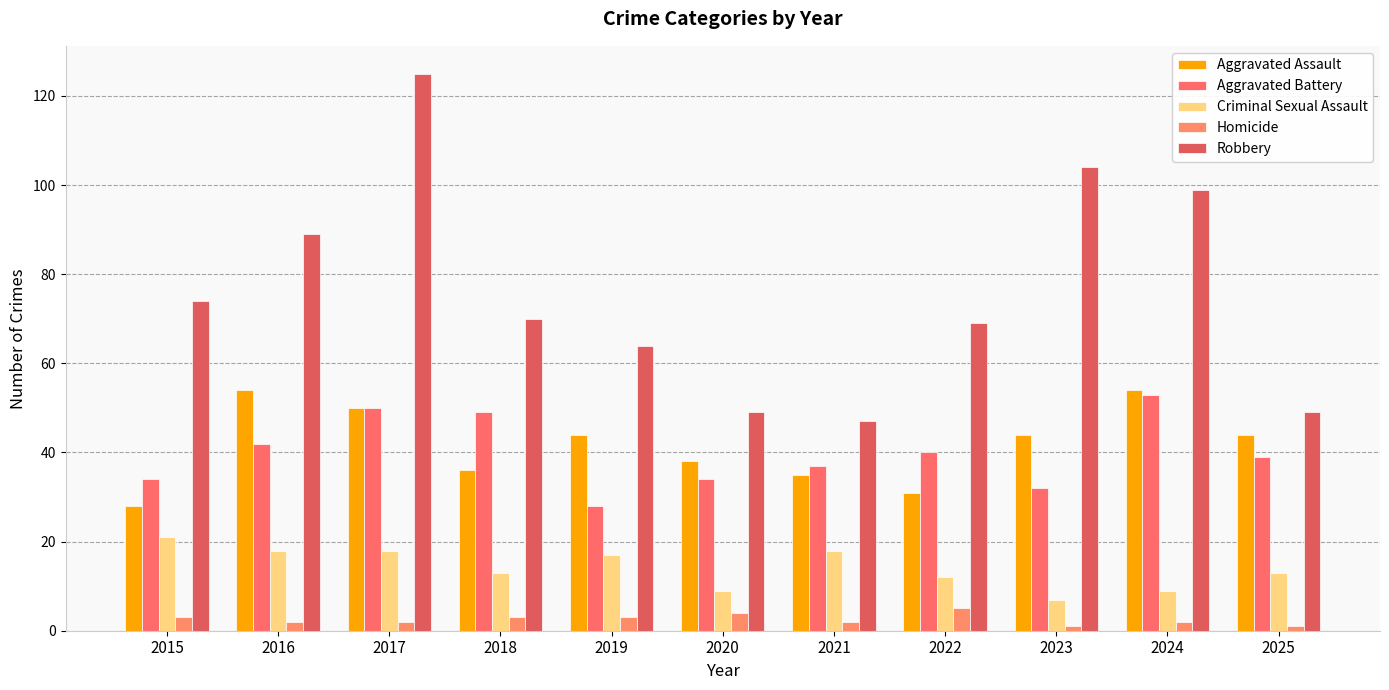

Are the bars grouped side by side (vs. stacked)?

Yes